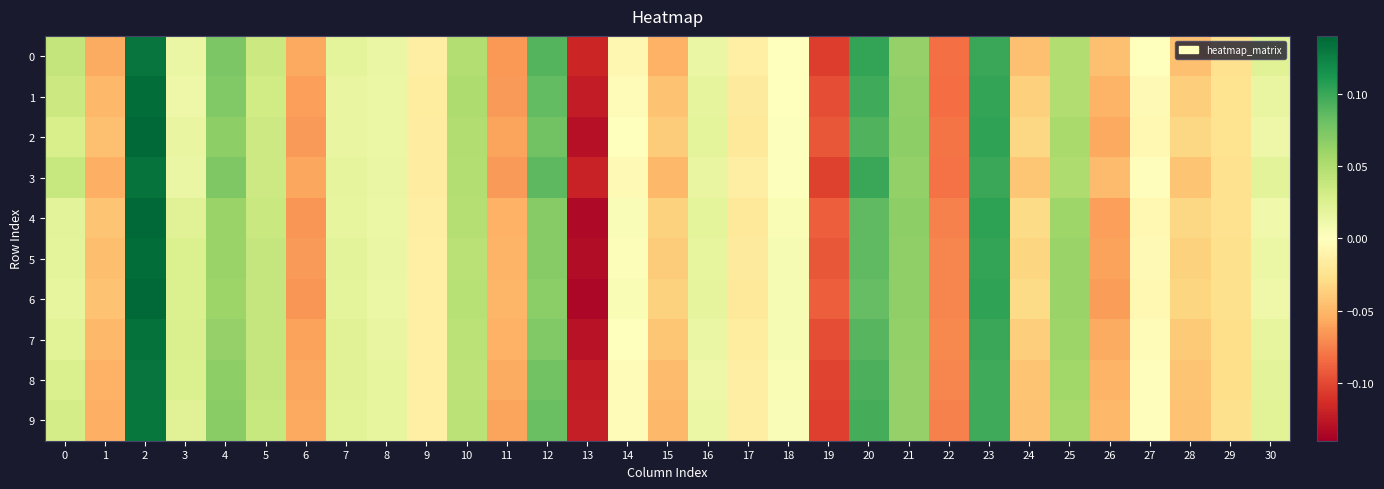

How many series are shown in this chart?

10